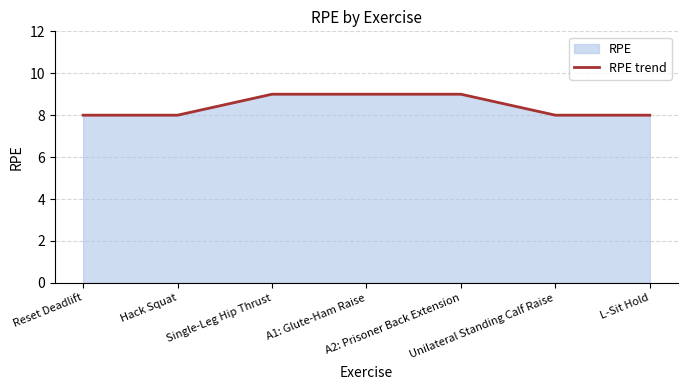

How many lines are shown in the chart?

1